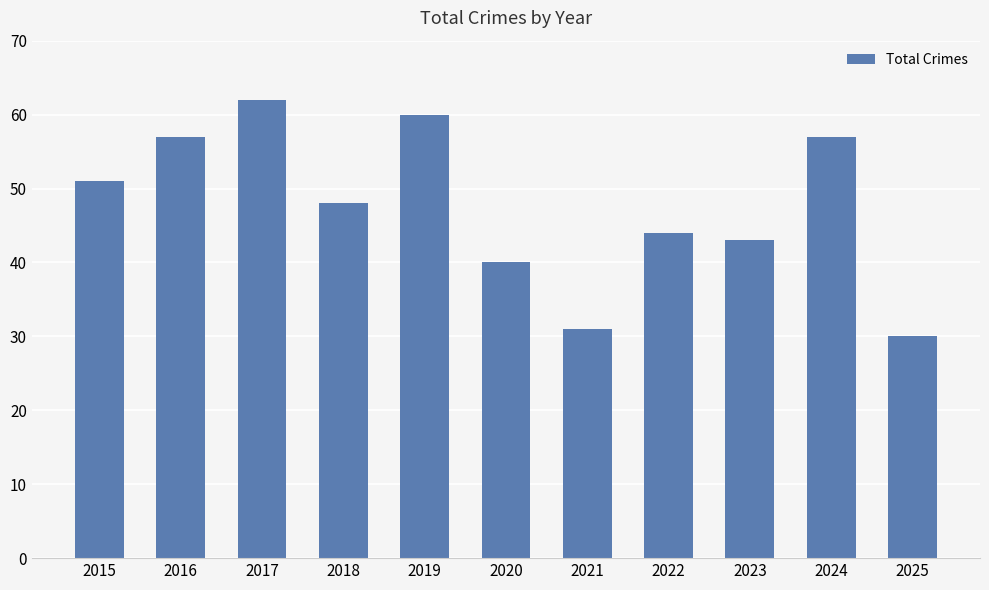

Which category has the highest value across all series?

2017